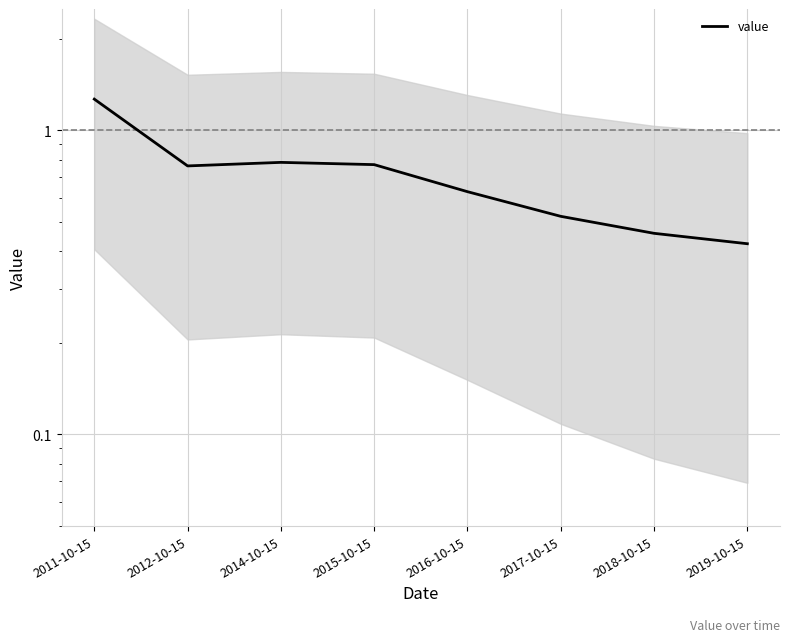

Is it true that the value at 2016-10-15 is 1.1?

False